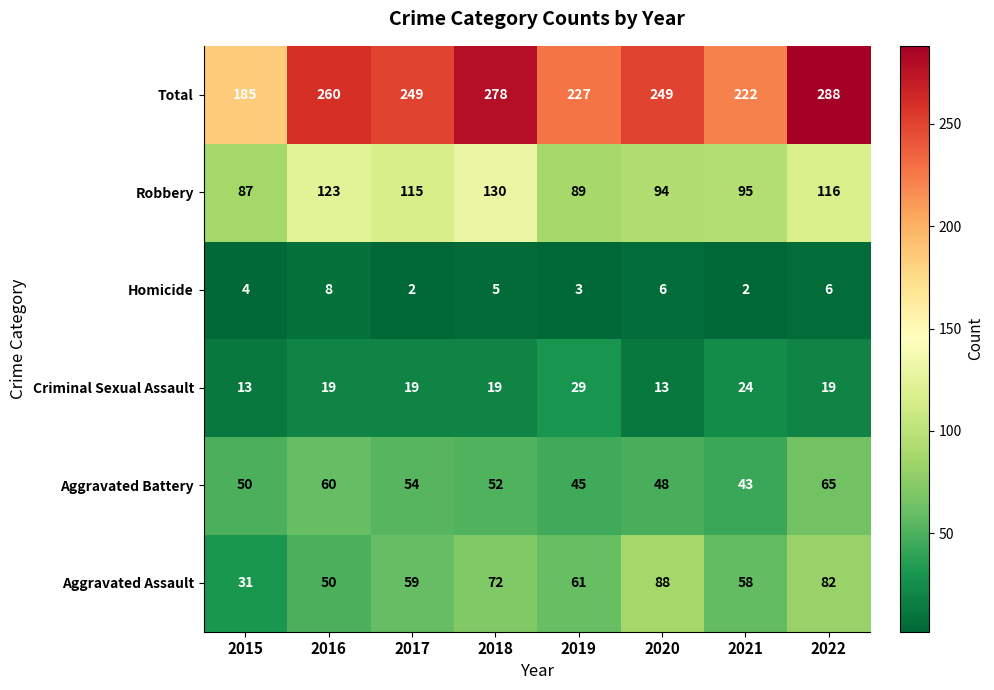

Count the number of categories in the chart.

8